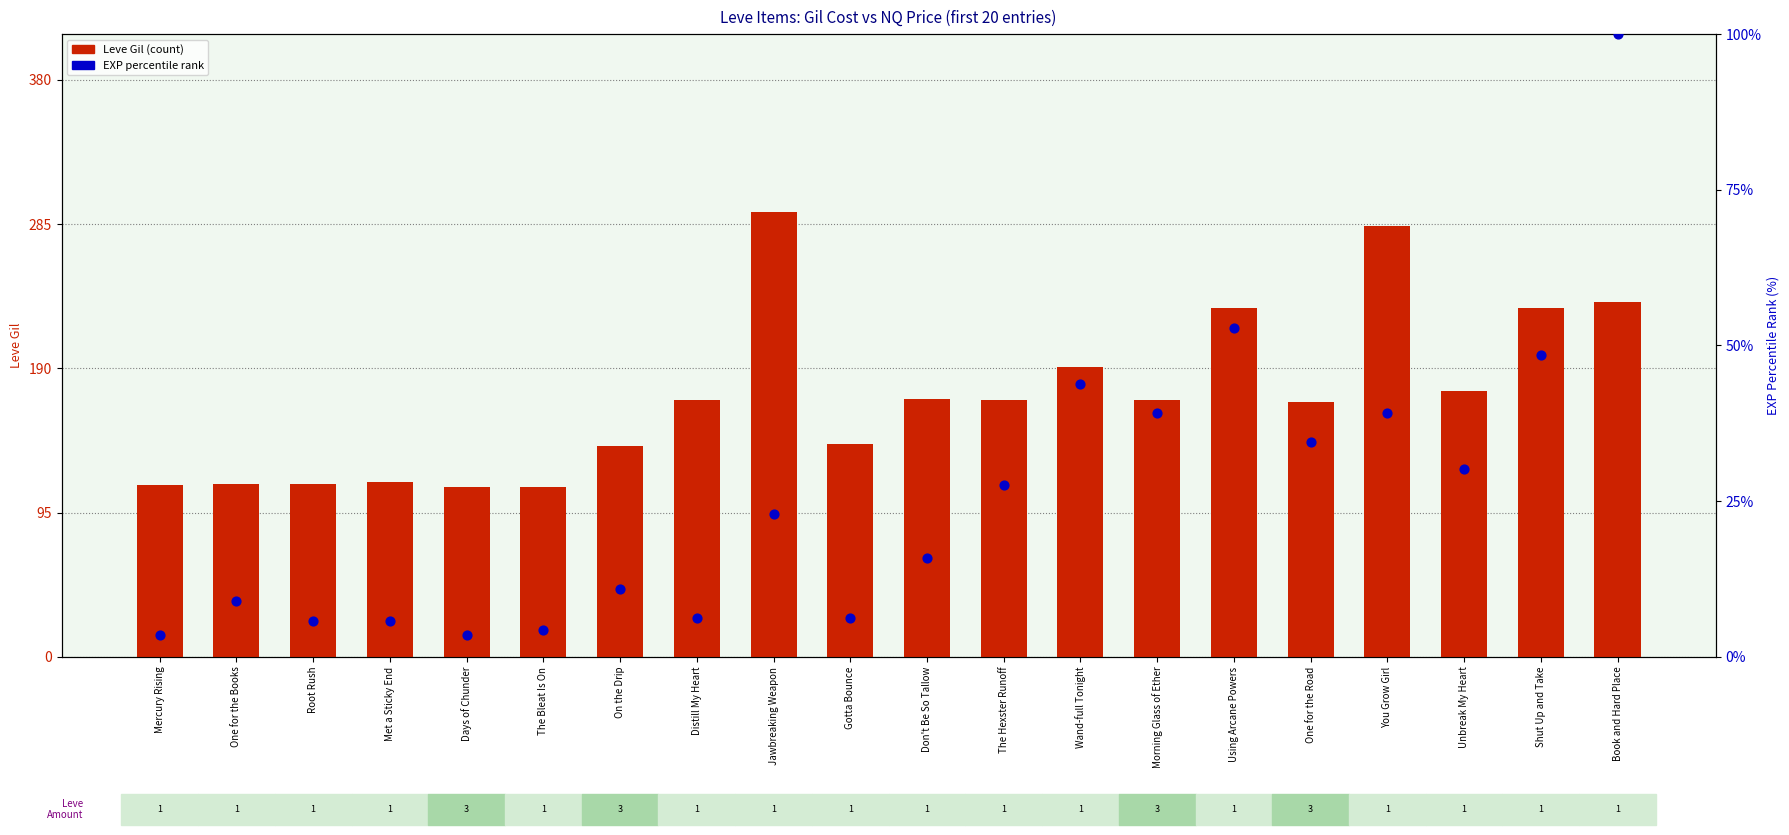

What is the total value across all series at Wand-full Tonight?

234.8